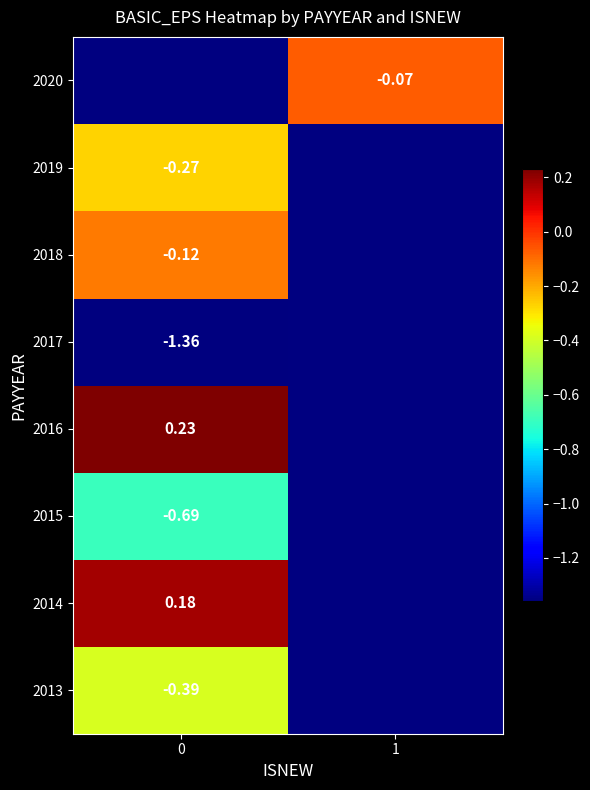

At how many categories does at least one series exceed 0?

1